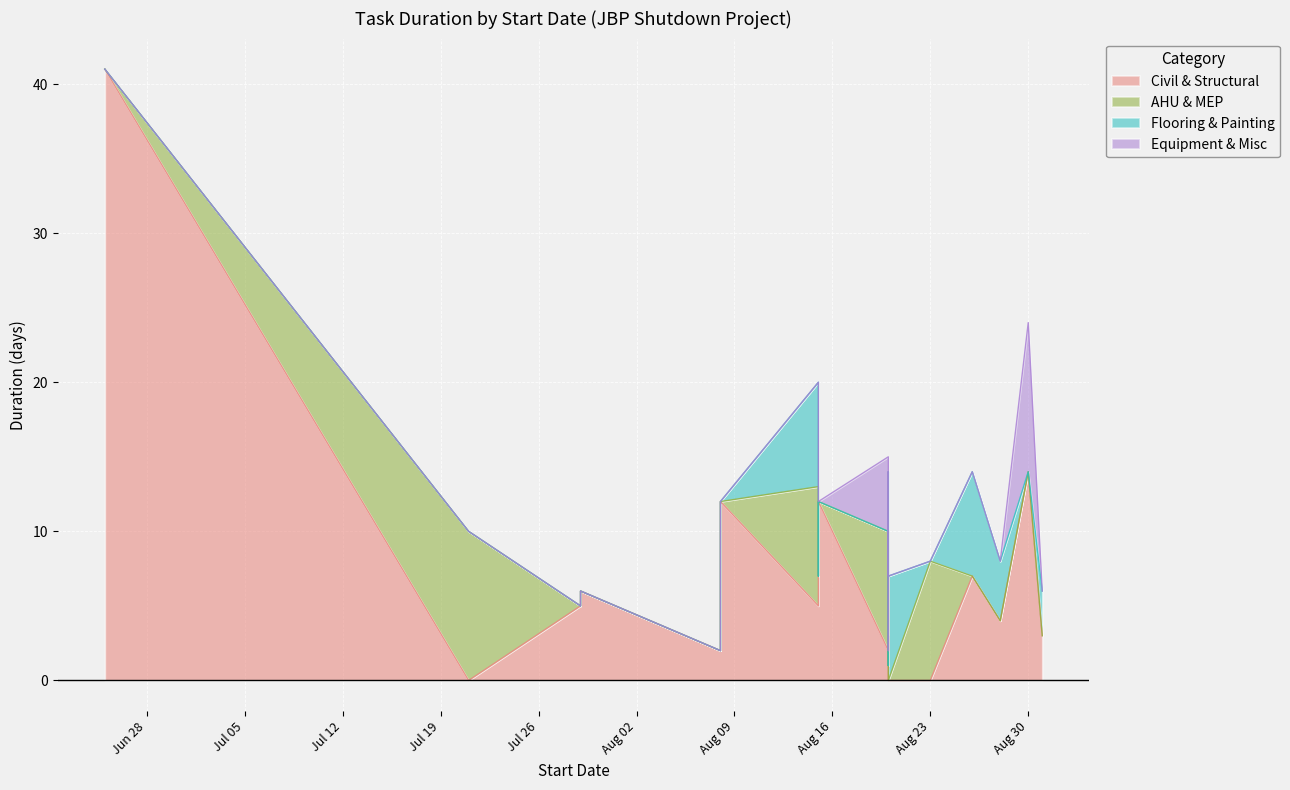

Which category has the highest value in the Equipment & Misc series?

2016-08-30